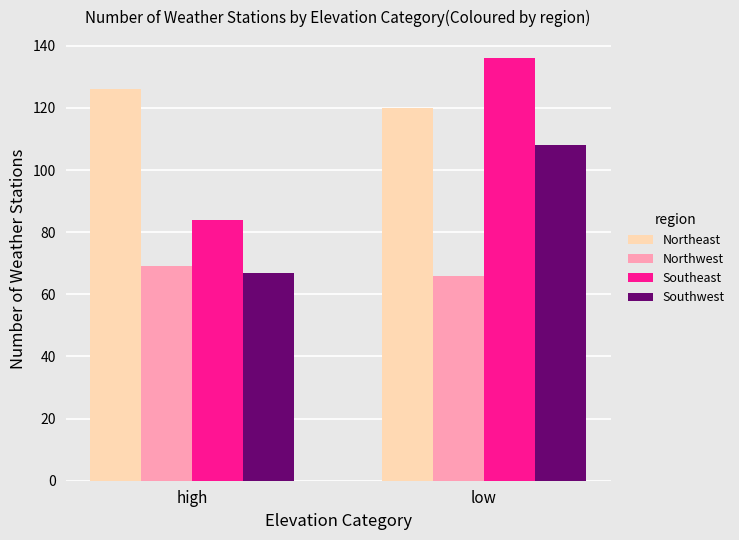

How many values in the Northwest series are below 69?

1